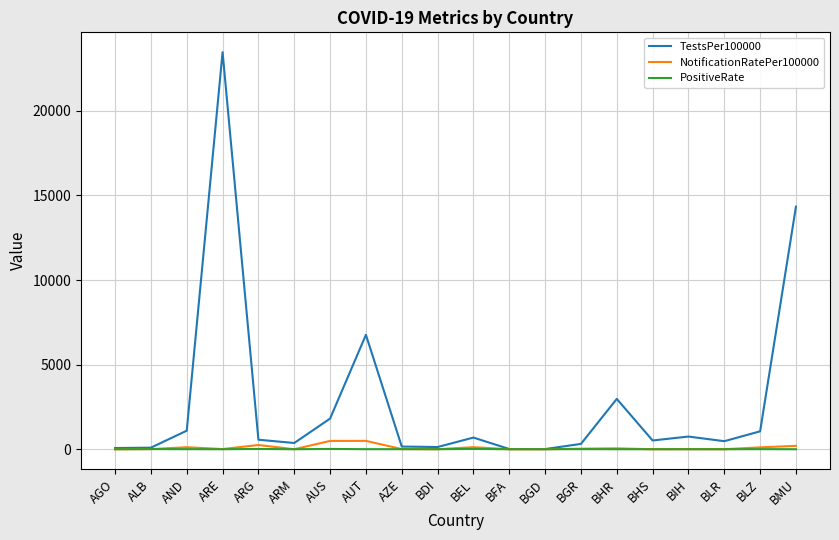

What position from the right is AND?

18